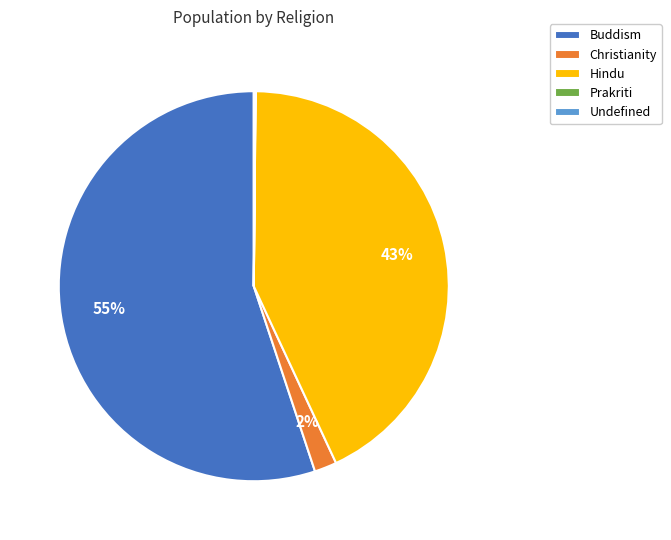

What is the largest slice in the pie chart?

Buddism